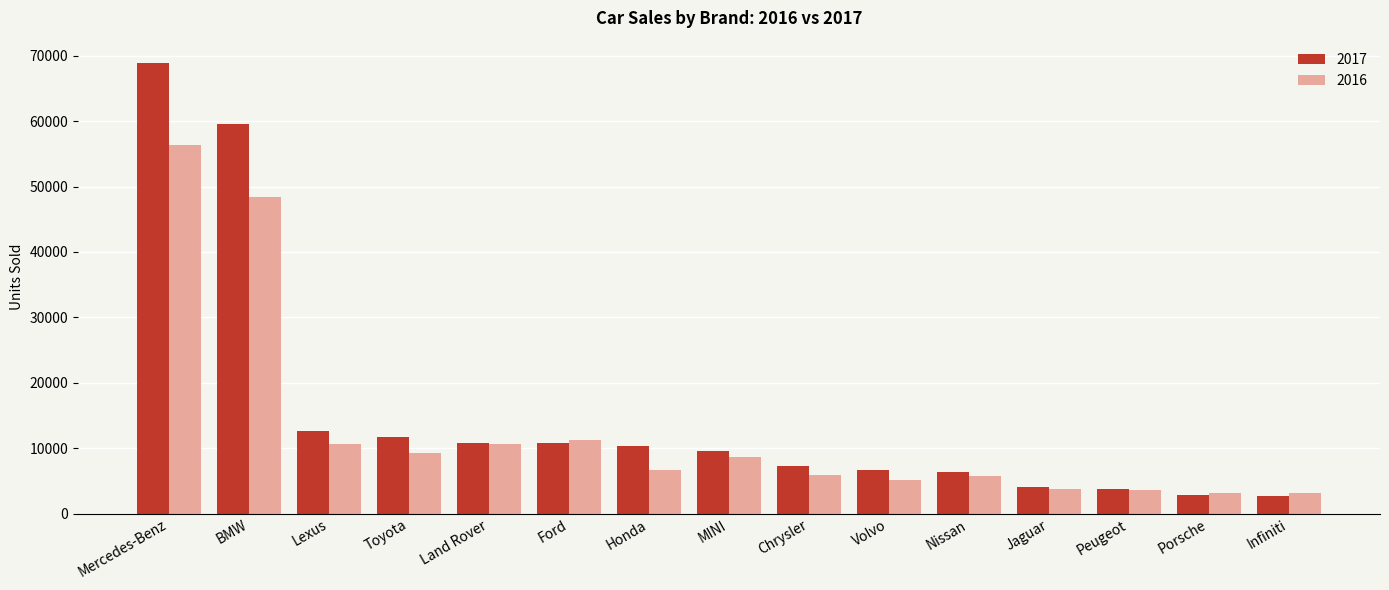

How many bars are there in total?

30